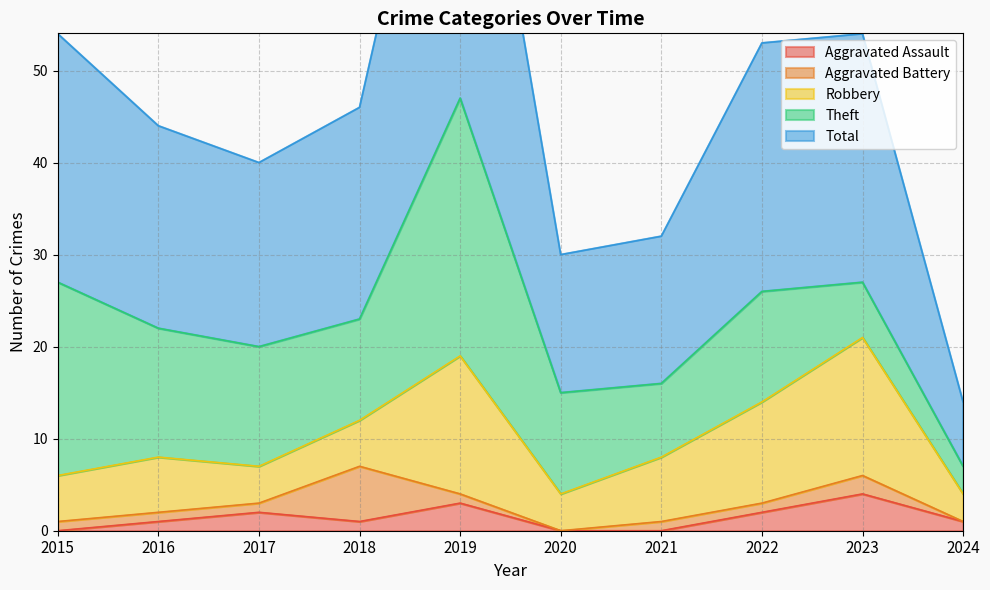

Where is Robbery nearest to the value 9?

2021